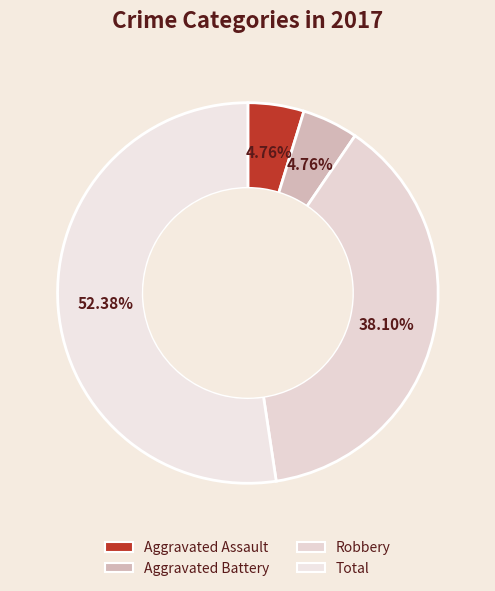

Which has a higher value, Total or Aggravated Assault?

Total